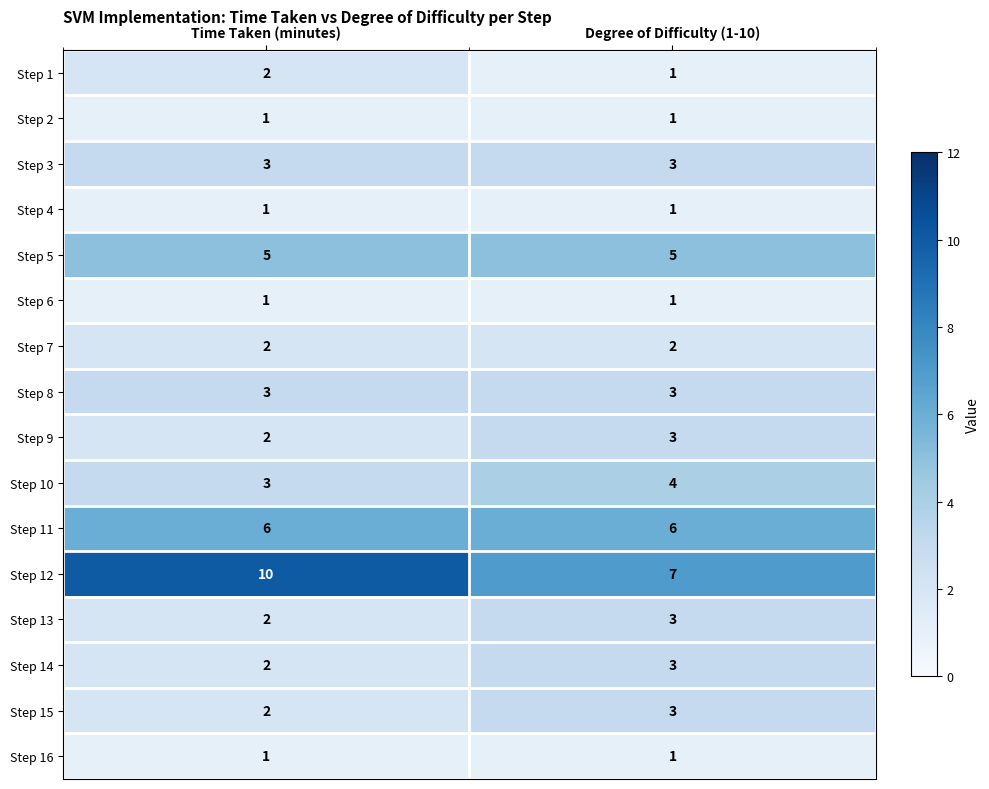

At which label does Step 9 reach its peak?

Degree of Difficulty (1-10)